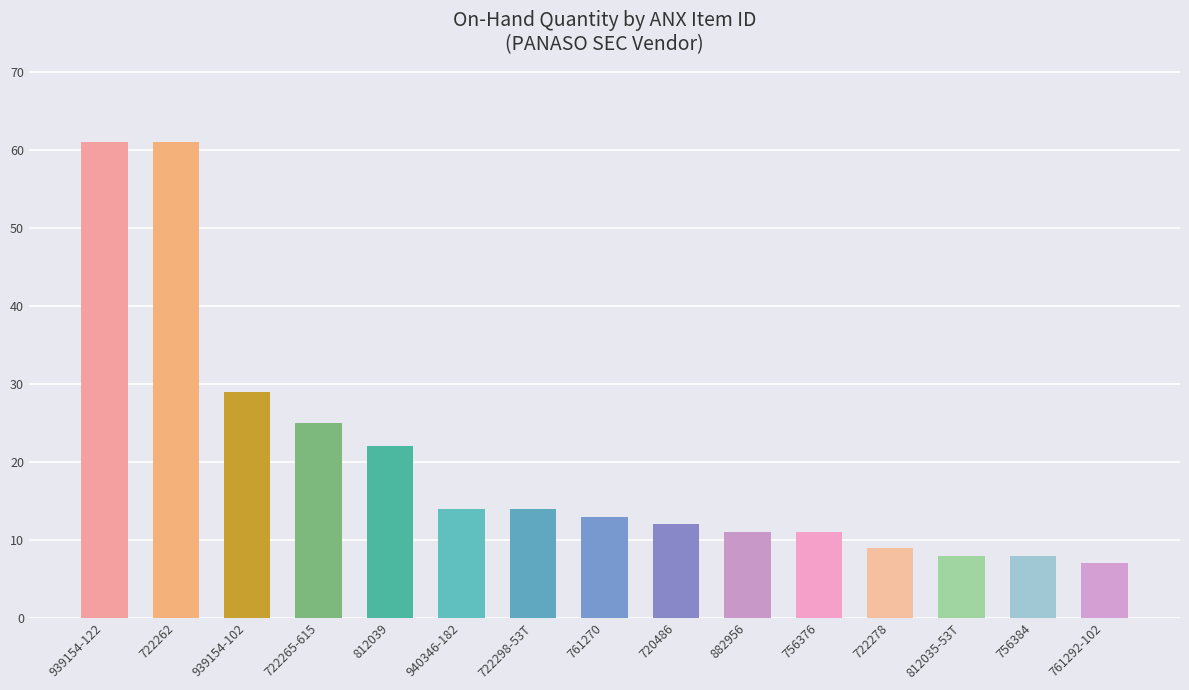

The chart shows a value of 5 at 722265-615. True or false?

False